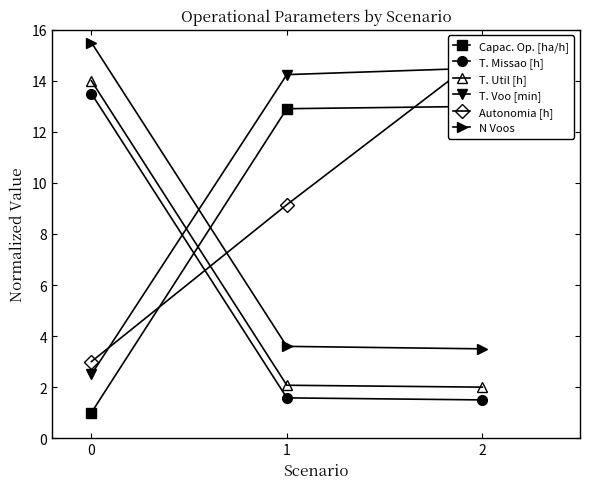

What is the greatest value displayed?

15.5